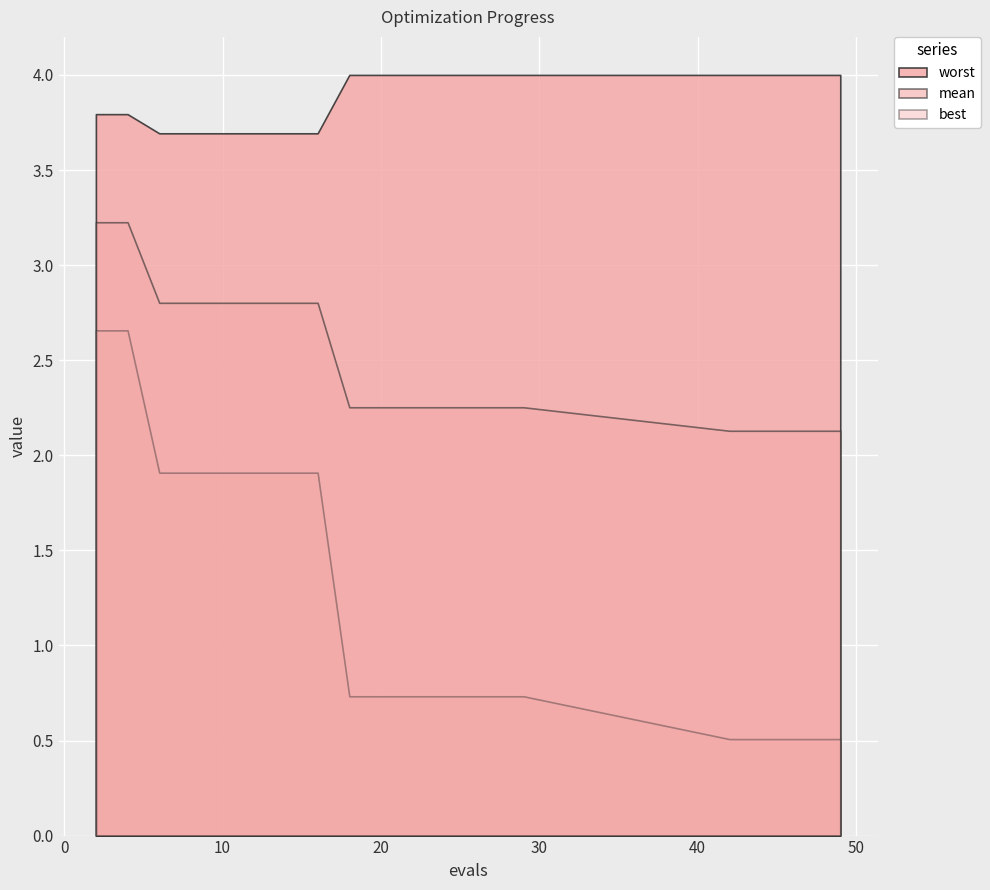

True or false: worst and mean cross at least once.

False